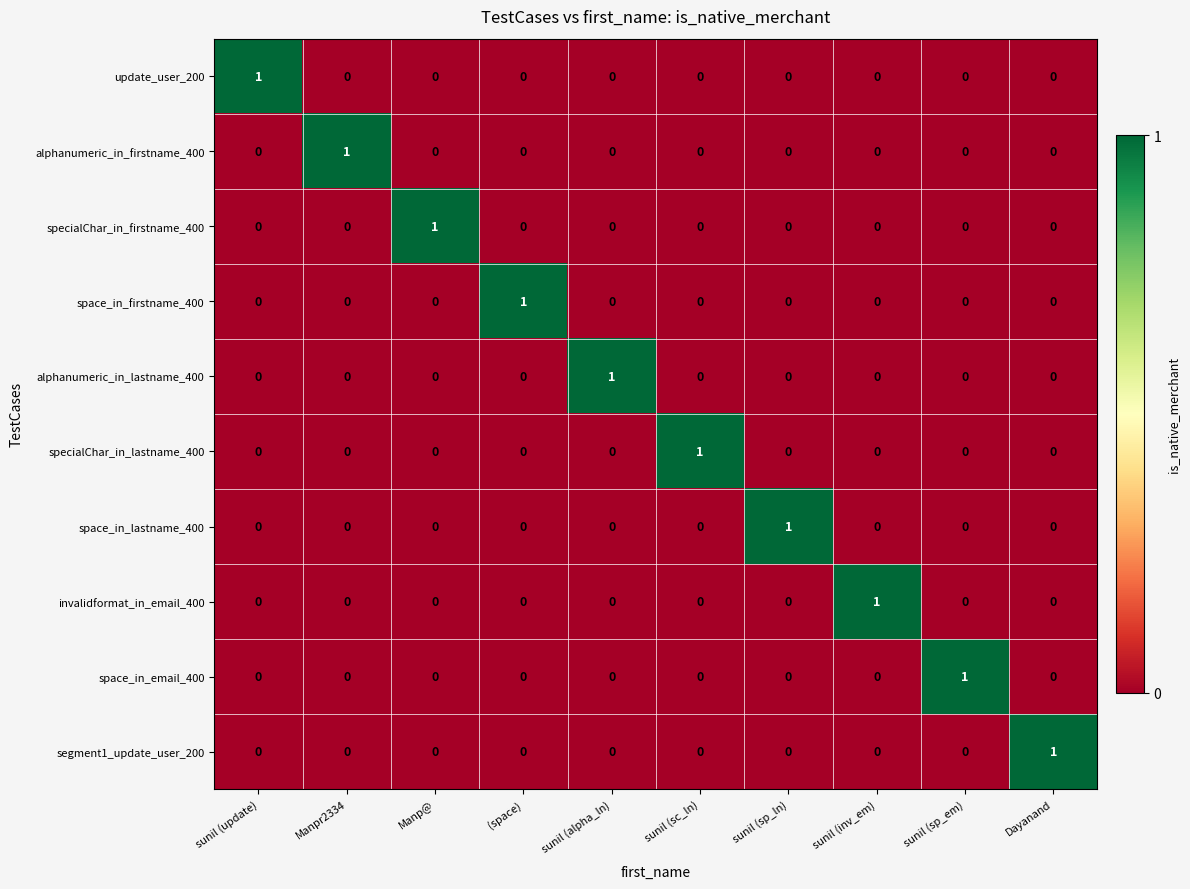

How many update_user_200 values are between 0 and 1?

10